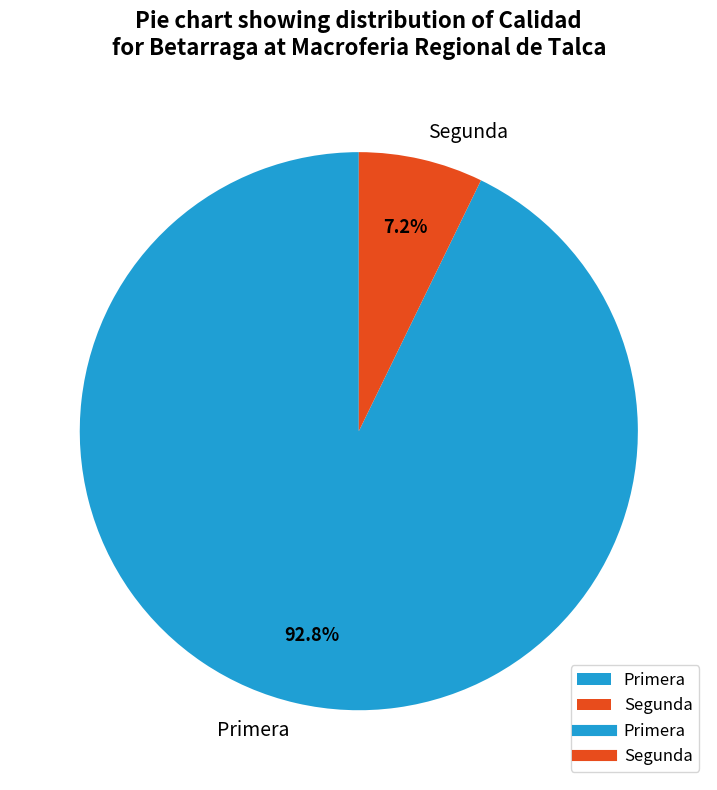

Which category accounts for the majority?

Primera